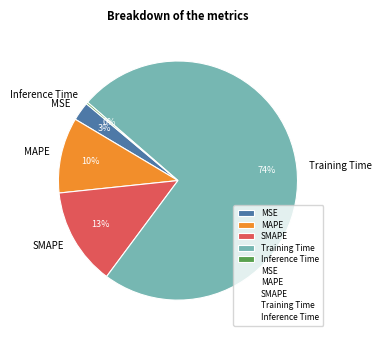

What is the majority slice?

Training Time